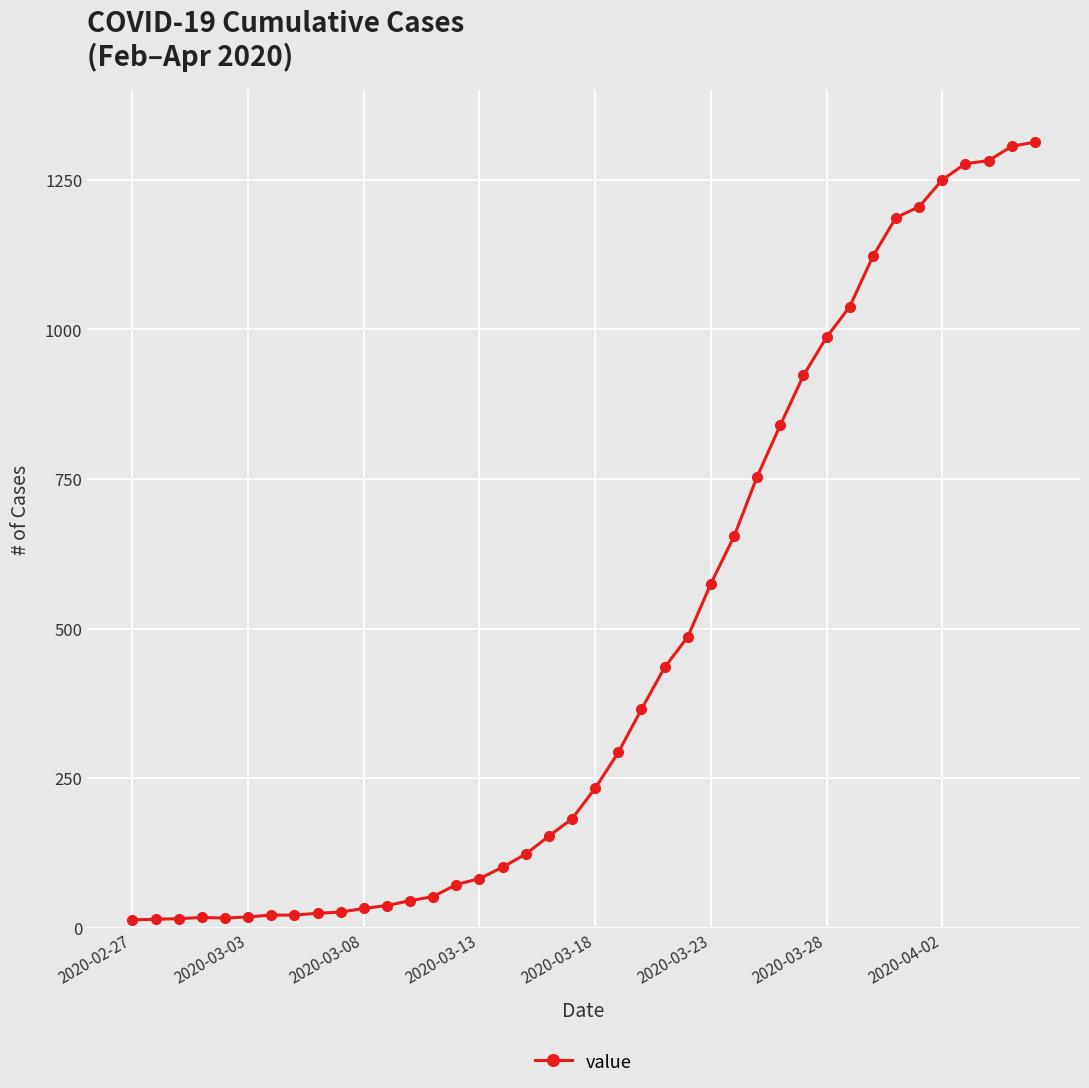

What is the average value?

465